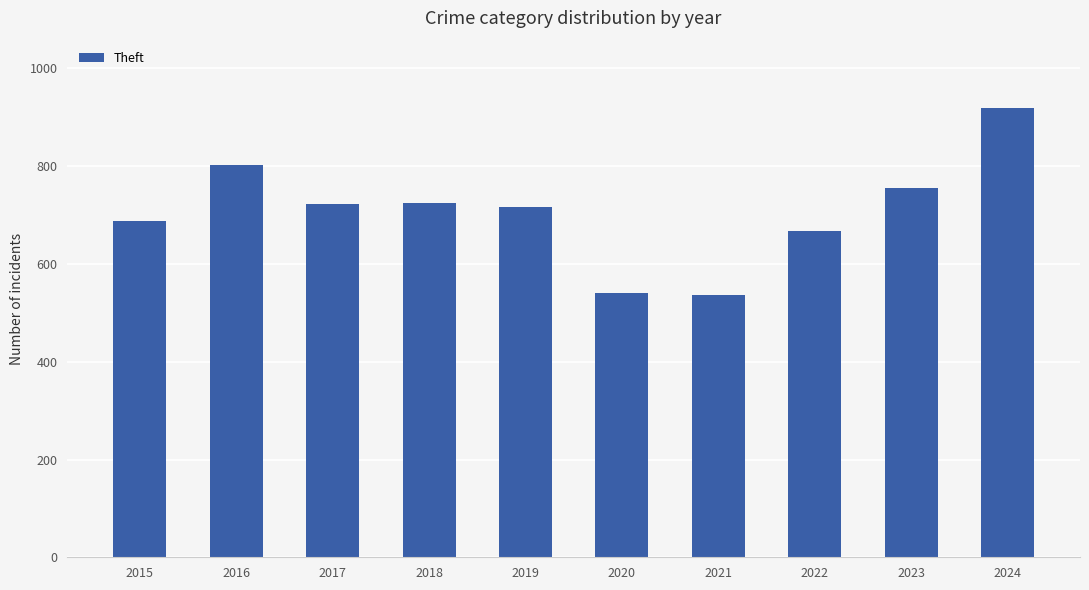

What is the sum of the values at 2018 and 2016?

1527